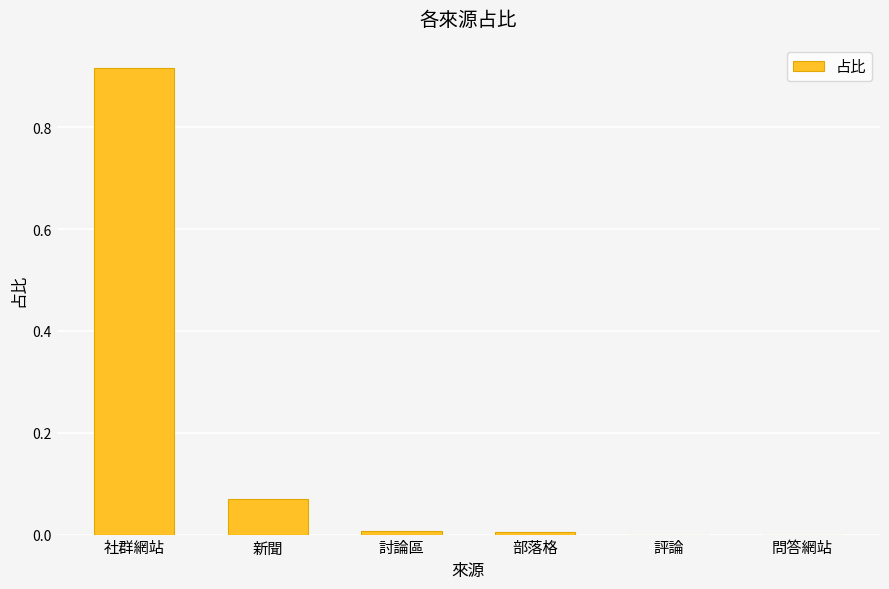

What is the sum of all values?

1.0